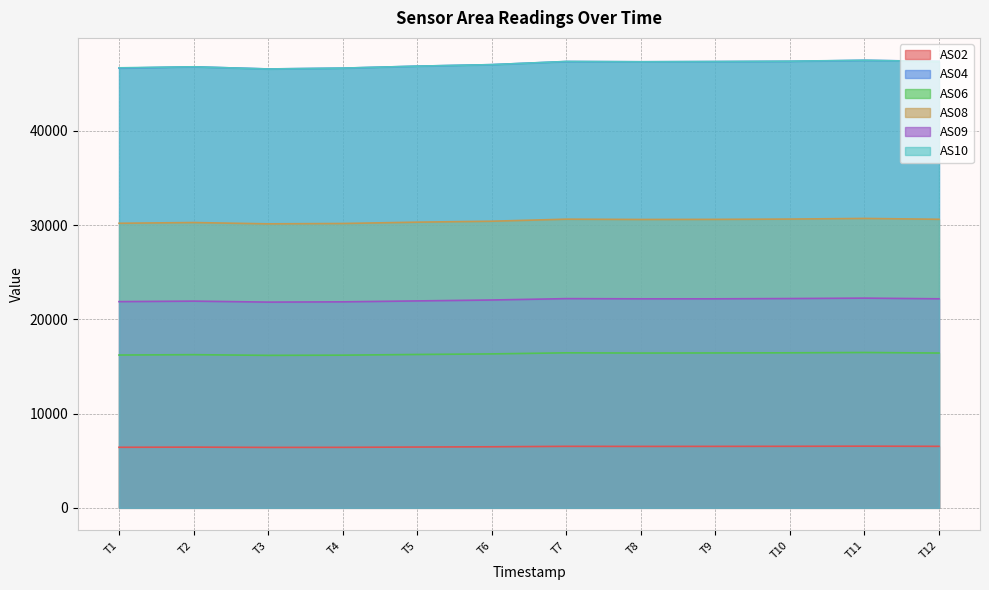

What are all the series names shown in the legend?

AS02, AS04, AS06, AS08, AS09, AS10